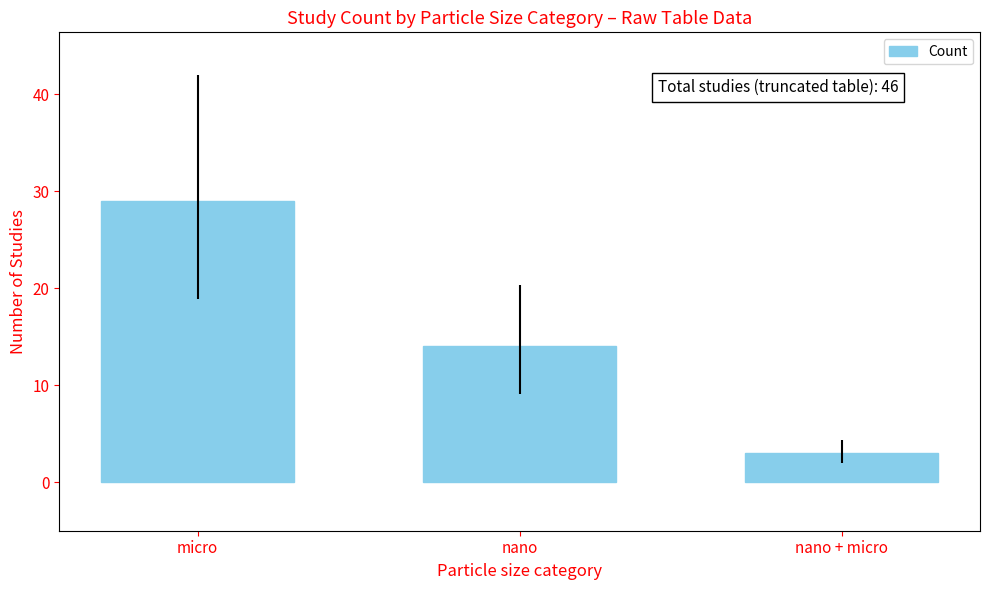

List the labels in order of value, largest first.

micro, nano, nano + micro